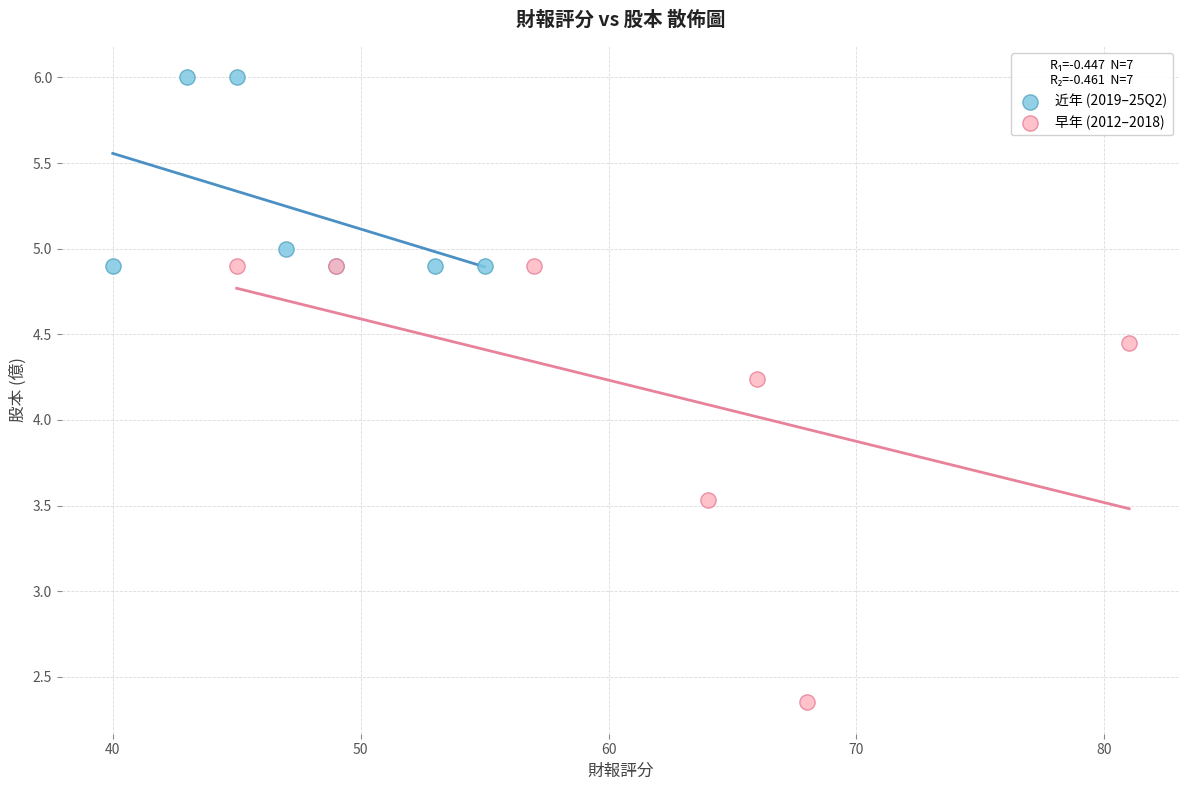

Which series has the widest spread of Y values?

早年 (2012–2018)